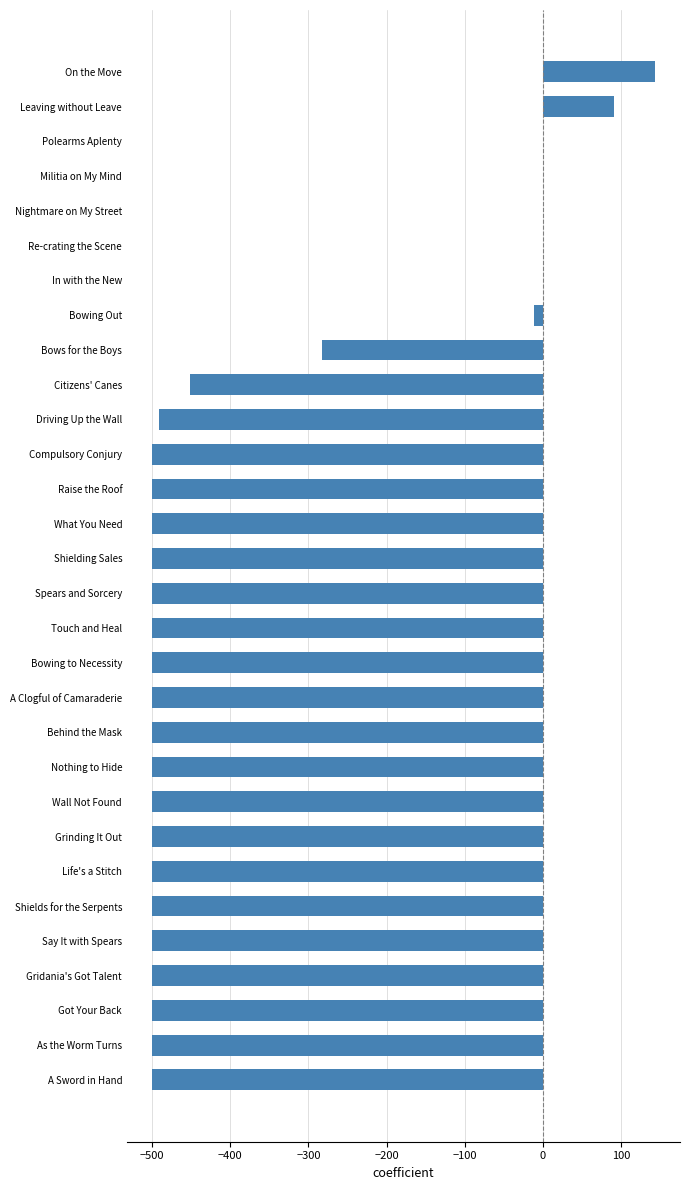

What is the average value?

-350.1